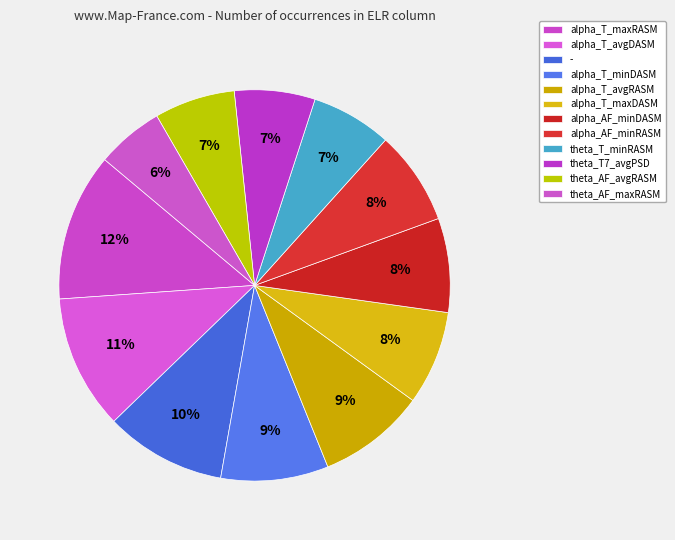

Count the number of slices in the pie.

12